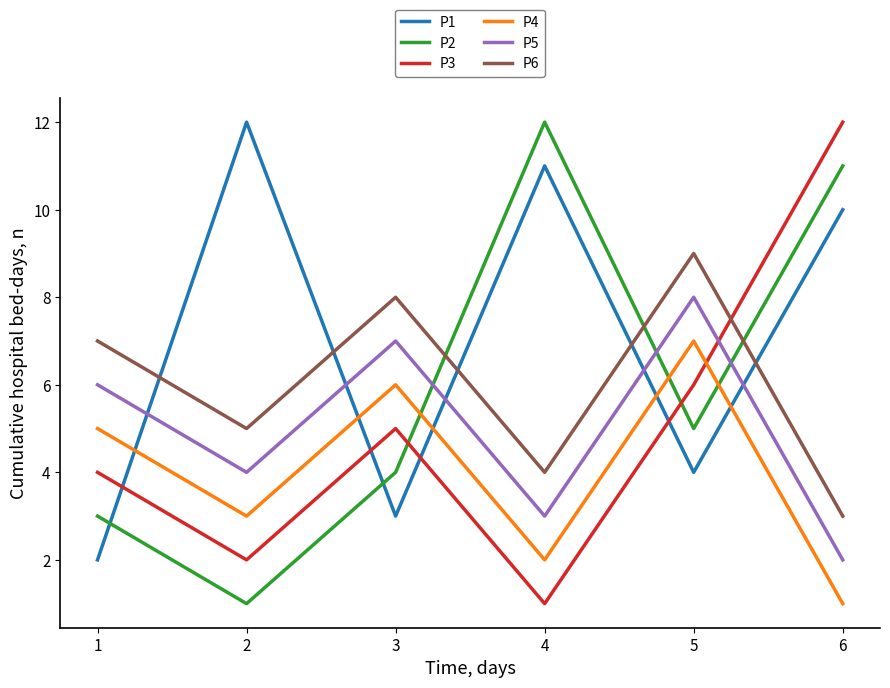

Which series ends up on top after the final intersection of P2 and P6?

P2